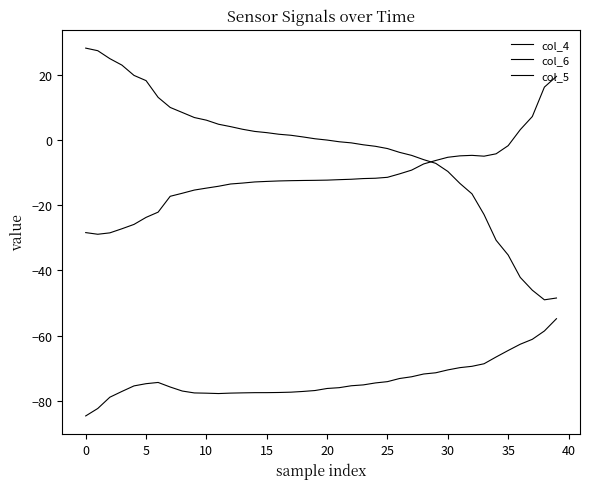

Does the chart display data point markers on the line(s)?

No